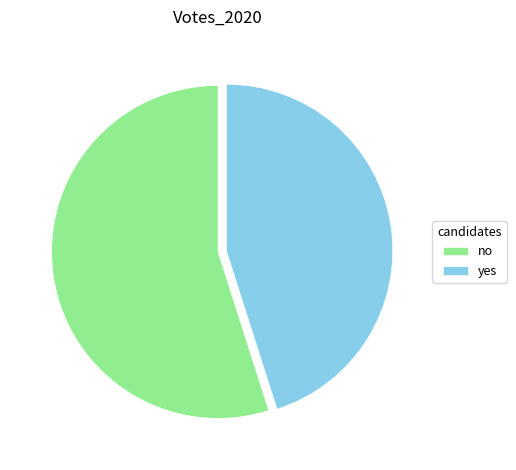

Rank the categories by value from lowest to highest.

yes, no